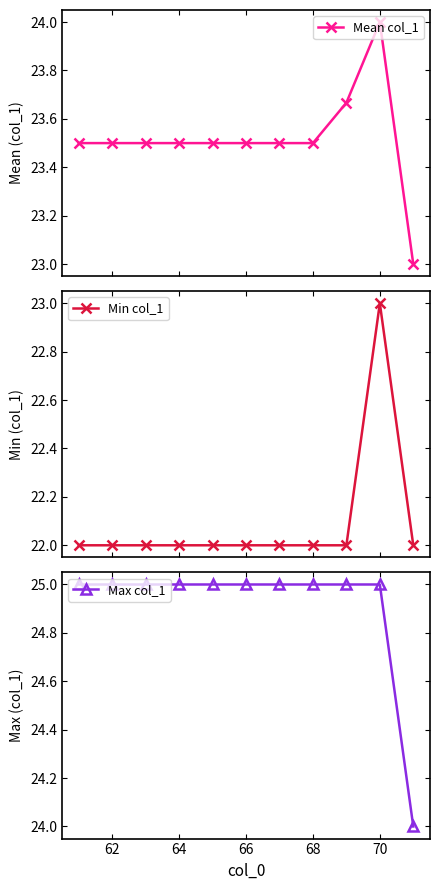

How many data points in Min col_1 are above 22?

1